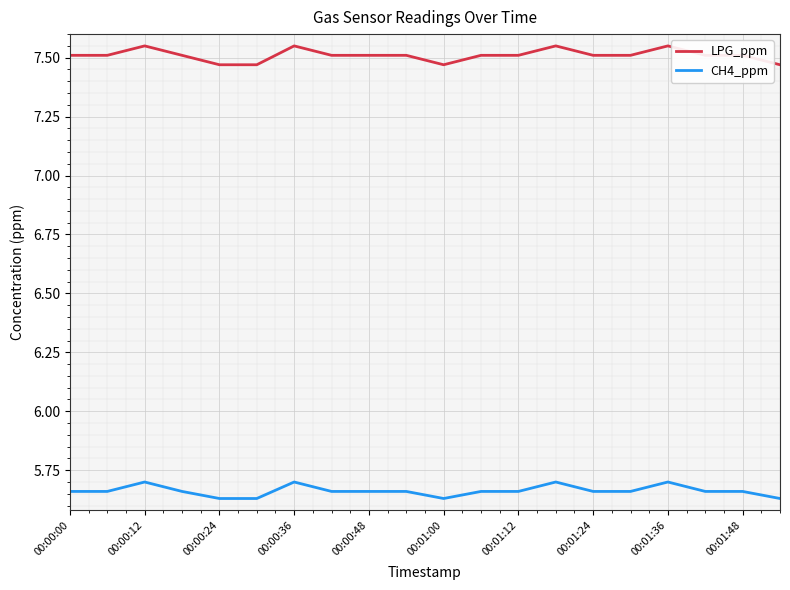

What are all the series names shown in the legend?

LPG_ppm, CH4_ppm